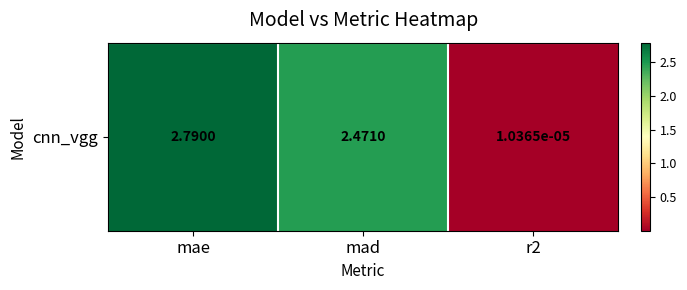

Reading left to right, list all the values displayed in this chart.

mae=2.8	mad=2.5	r2=0.0